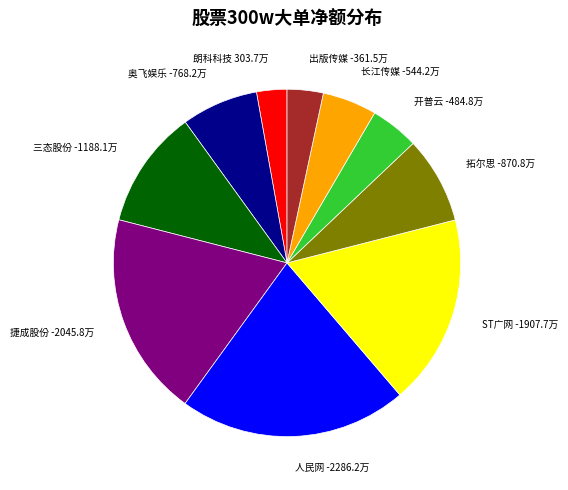

Is the sum of 拓尔思 -870.8万 and 朗科科技 303.7万 greater than half?

No